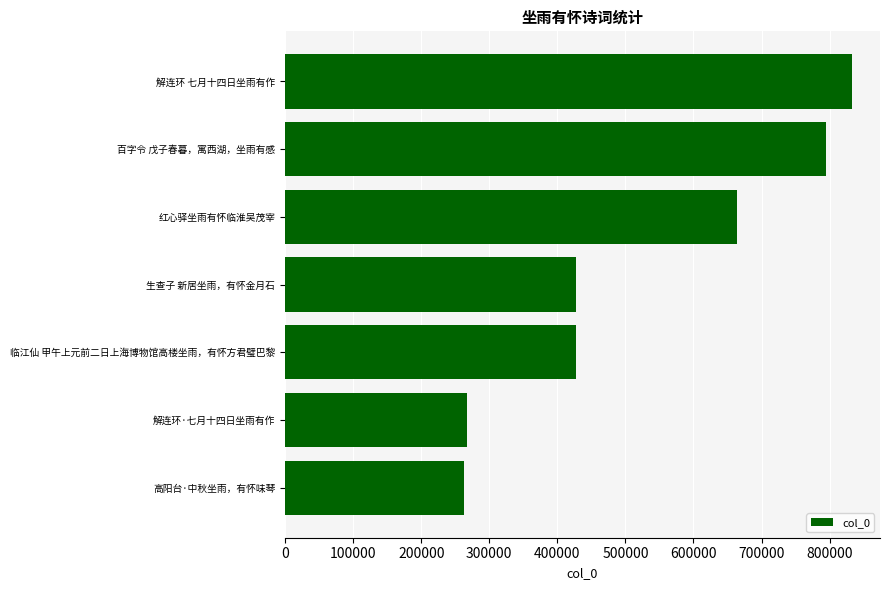

The chart shows a value of 663932 at 红心驿坐雨有怀临淮吴茂宰. True or false?

True